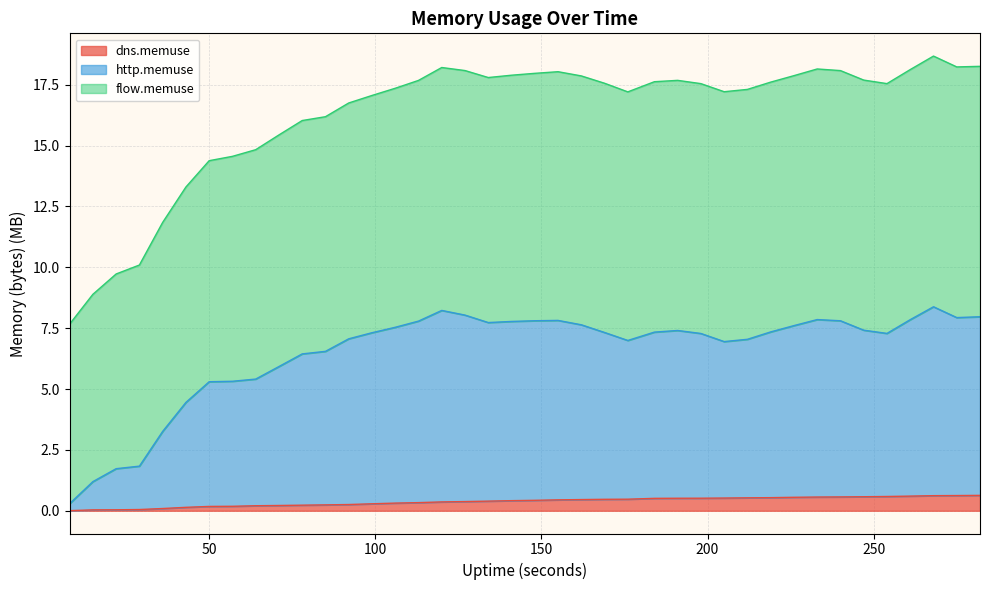

What is the highest value of the dns.memuse series?

0.6